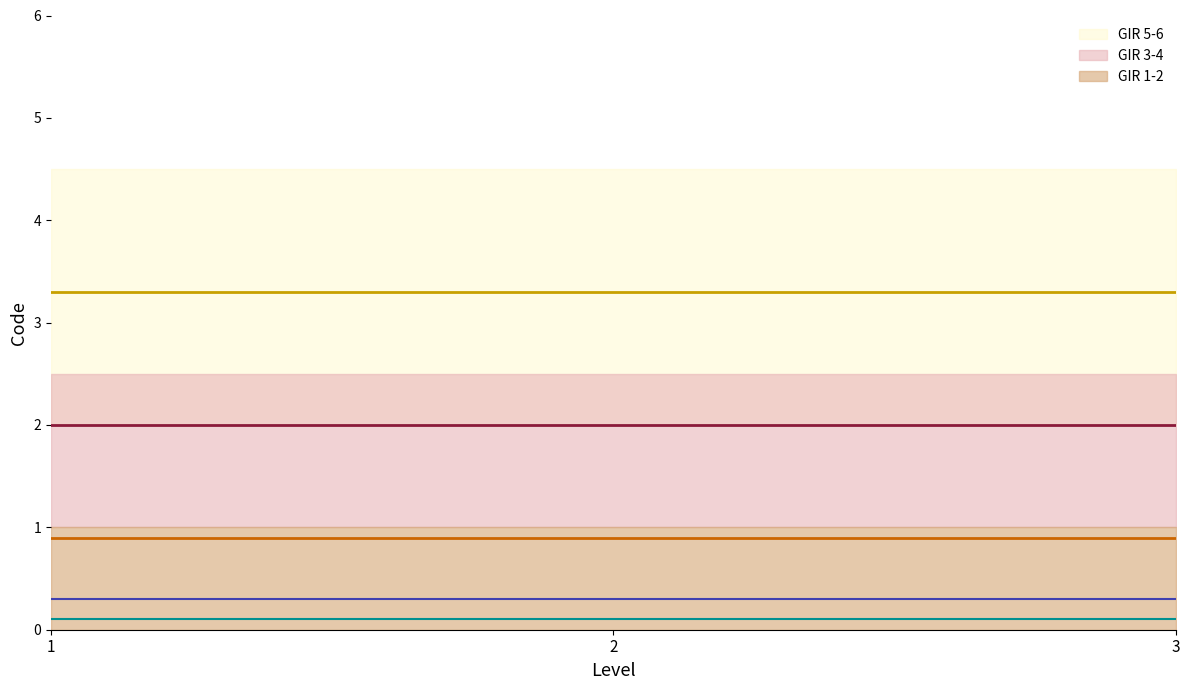

How many series are shown in this chart?

3